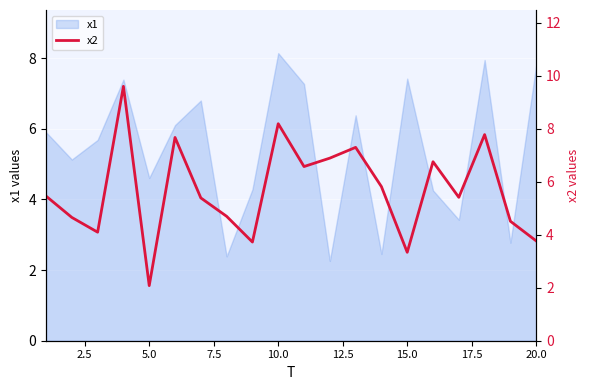

Count the number of values greater than 5.

12